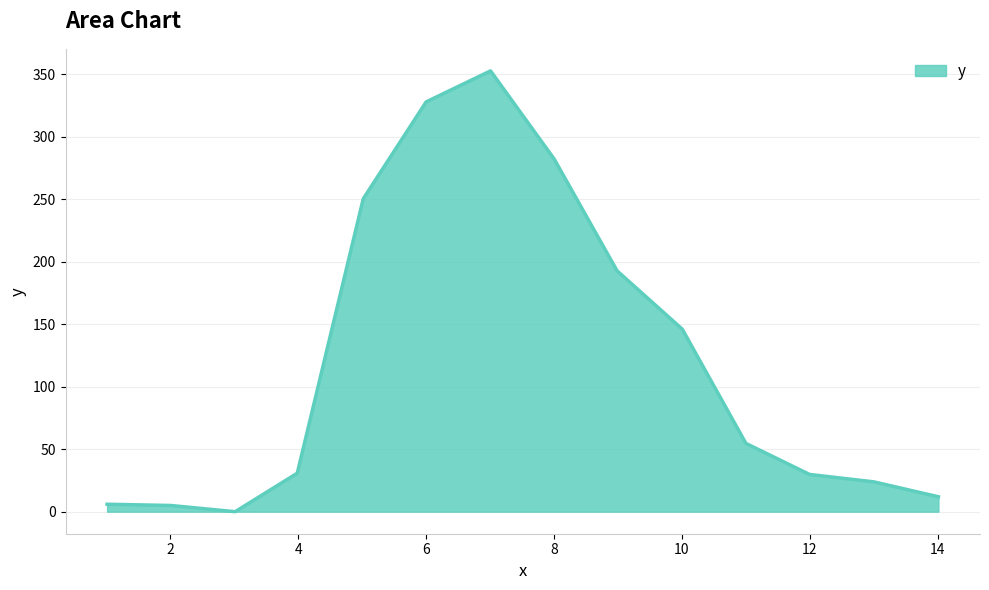

How many values are above zero?

13